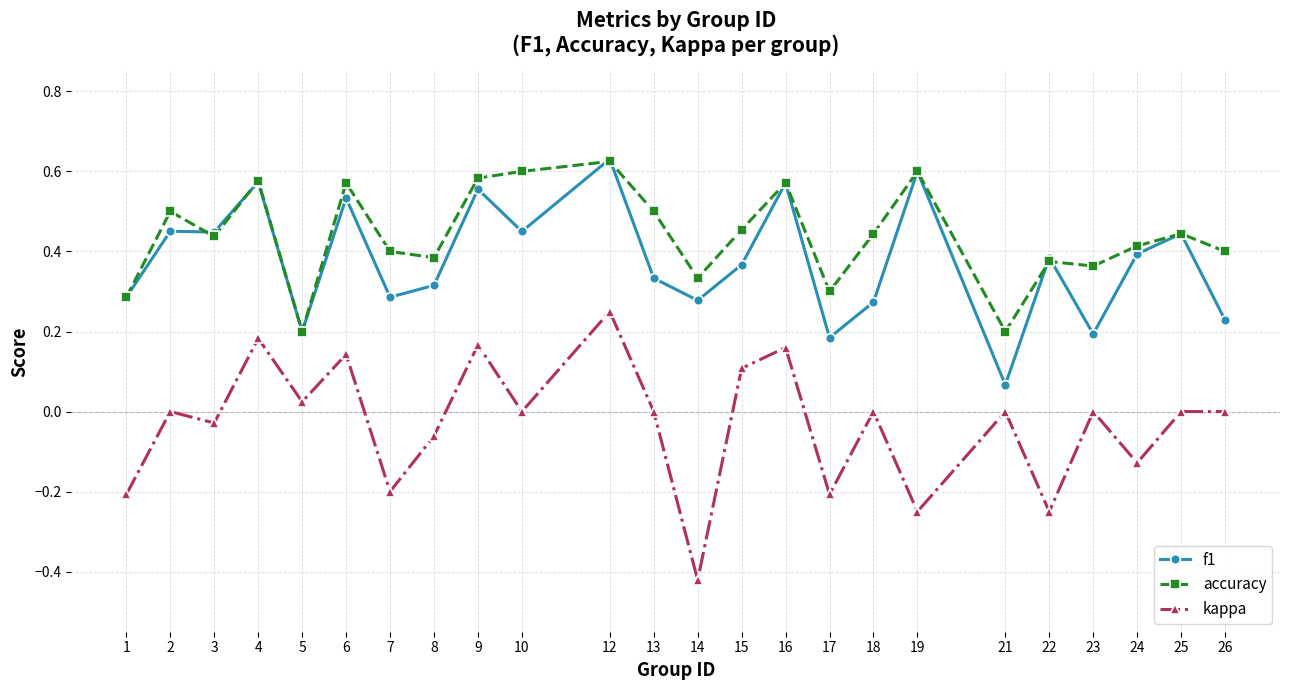

Which series has the widest spread of values?

kappa